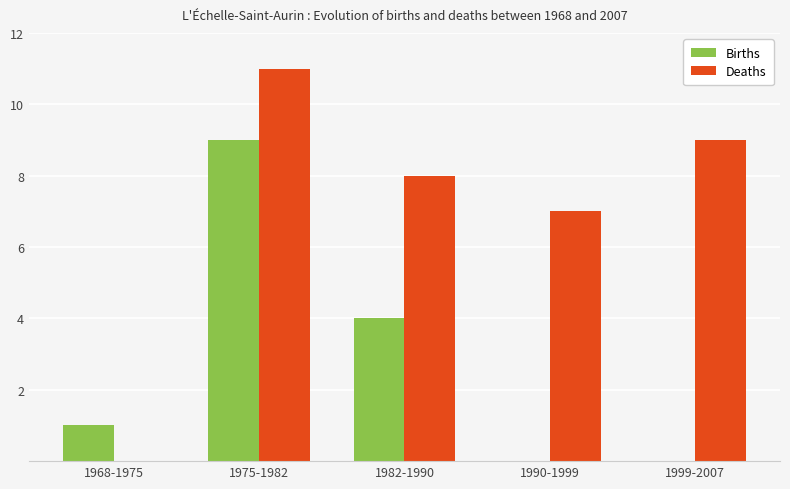

Between 1968-1975 and 1975-1982, which series saw the biggest shift?

Deaths